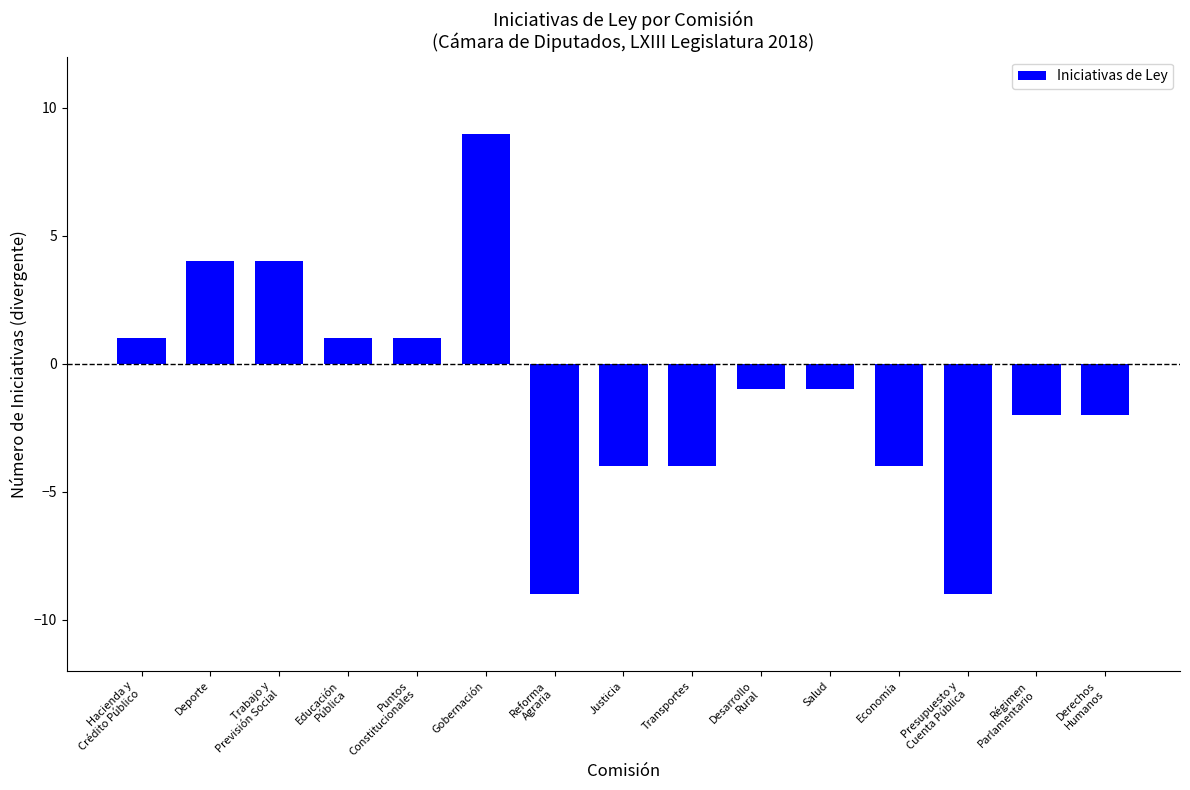

How many values are below zero?

9